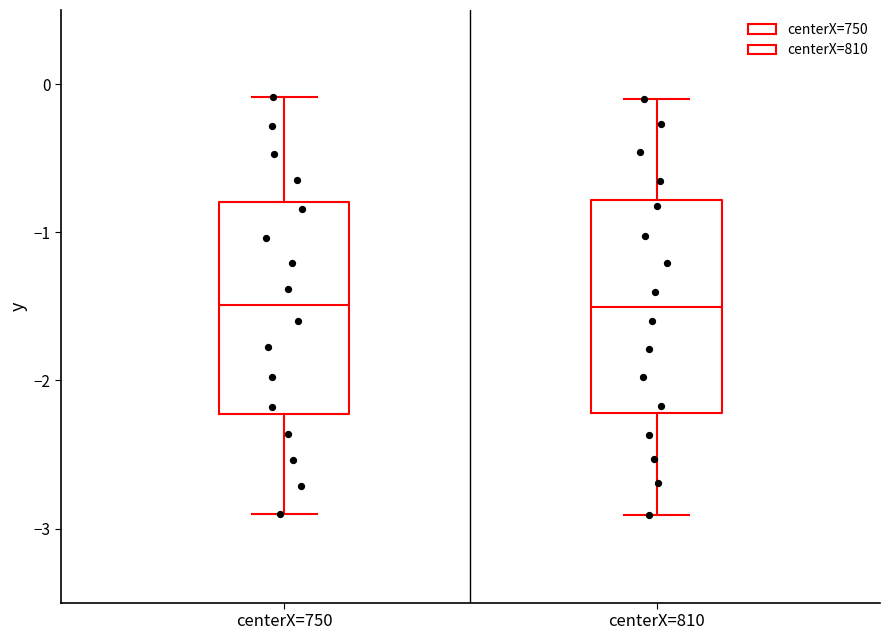

Where does the upper whisker of the box for centerX=810 end on the y-axis? The values are not printed on the chart, so give them approximately, as read against the axis.

-0.1